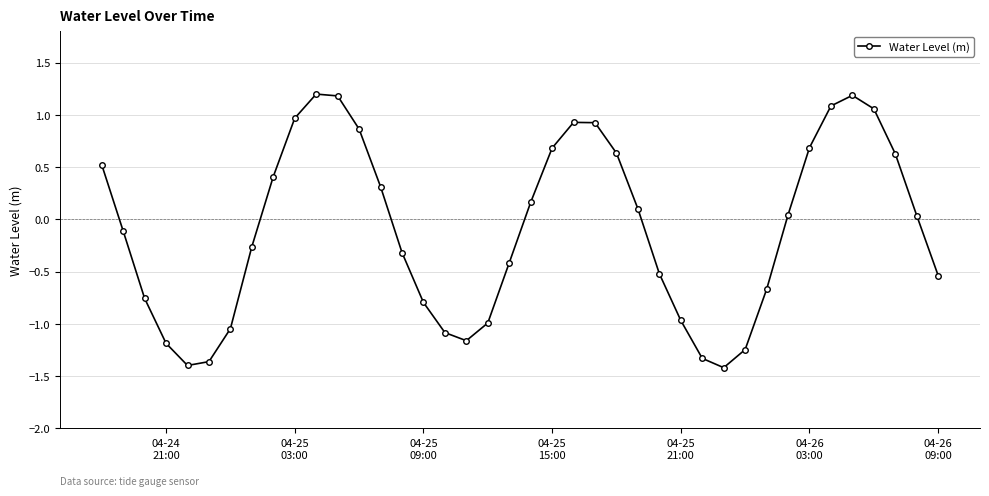

How many lines are shown in the chart?

1